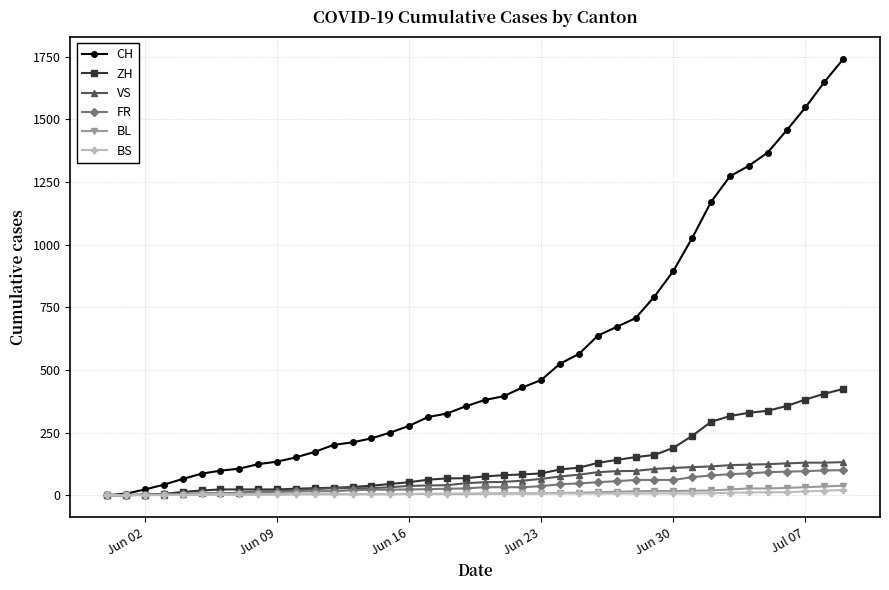

What is the value of the BS point at the 32nd from the left?

7